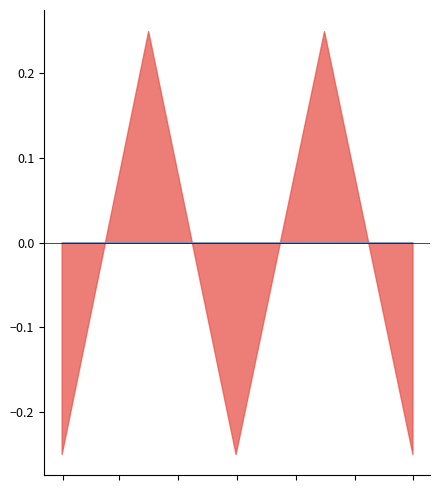

True or false: amount has a value of 0.2 at 2018-09-30.

True